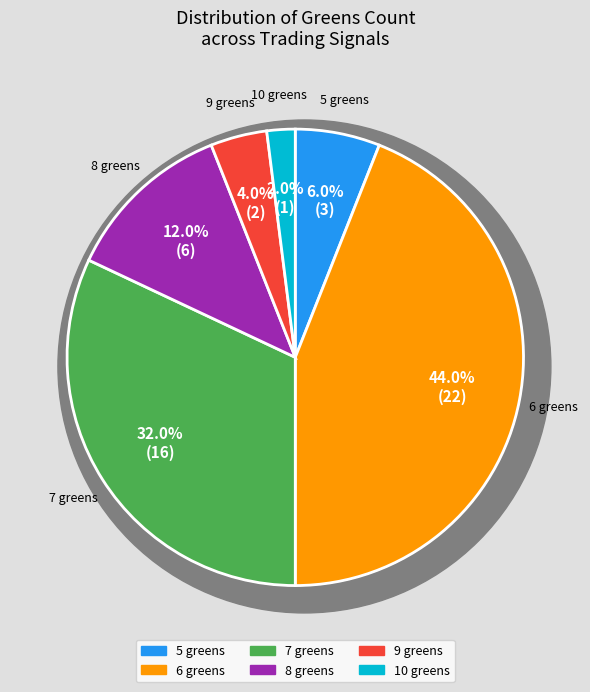

What is the ratio of the value at greens_8 to the value at greens_9?

3.0